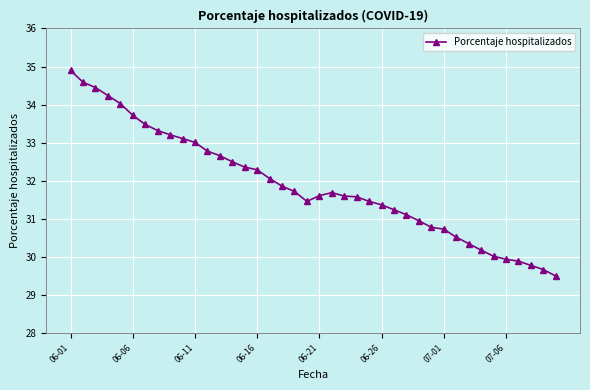

What is the sum of all values?

1275.7